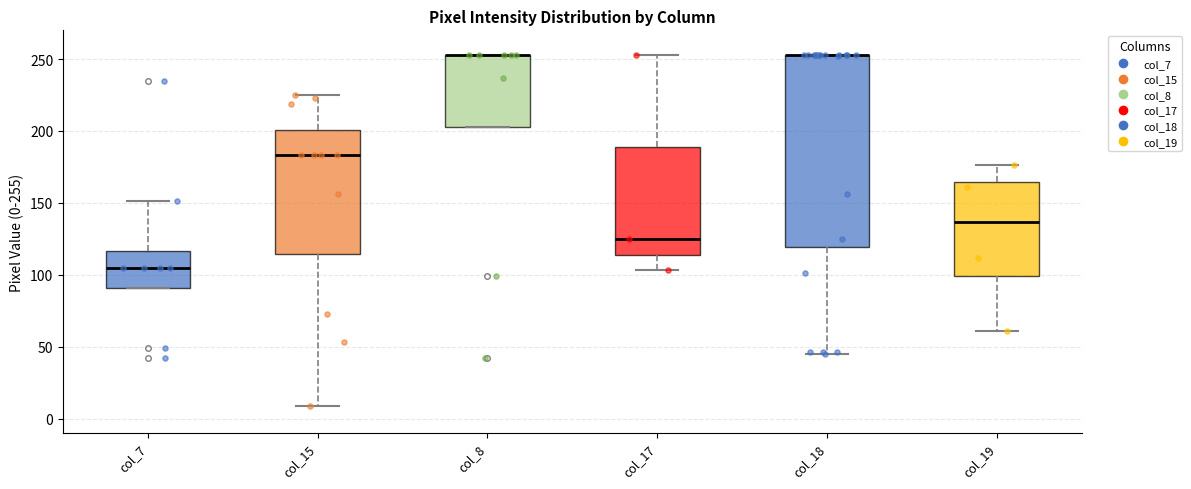

Comparing the boxes themselves (not the whiskers), which one is the tallest?

col_18